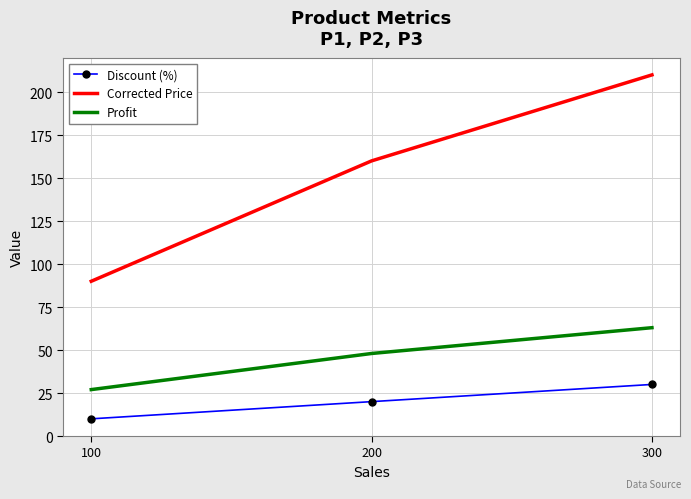

What is the difference between the highest and lowest values at 300?

180